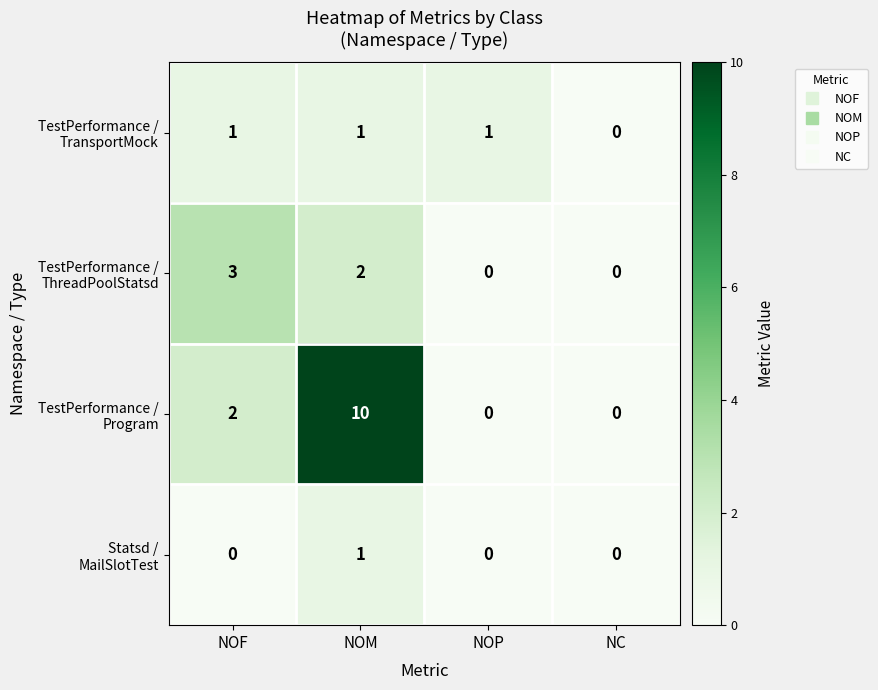

What is the total value across all series at NOF?

6